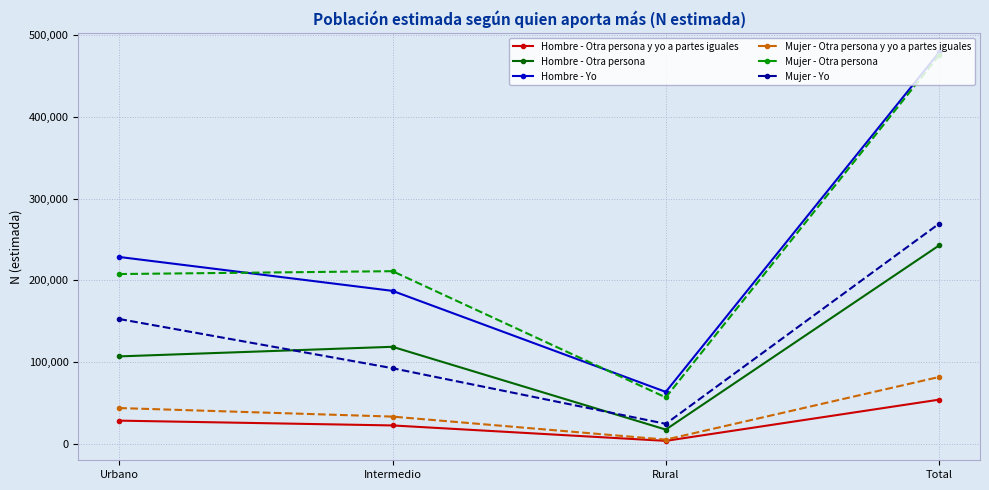

Is it true that Mujer - Yo equals 24248 at Rural?

True